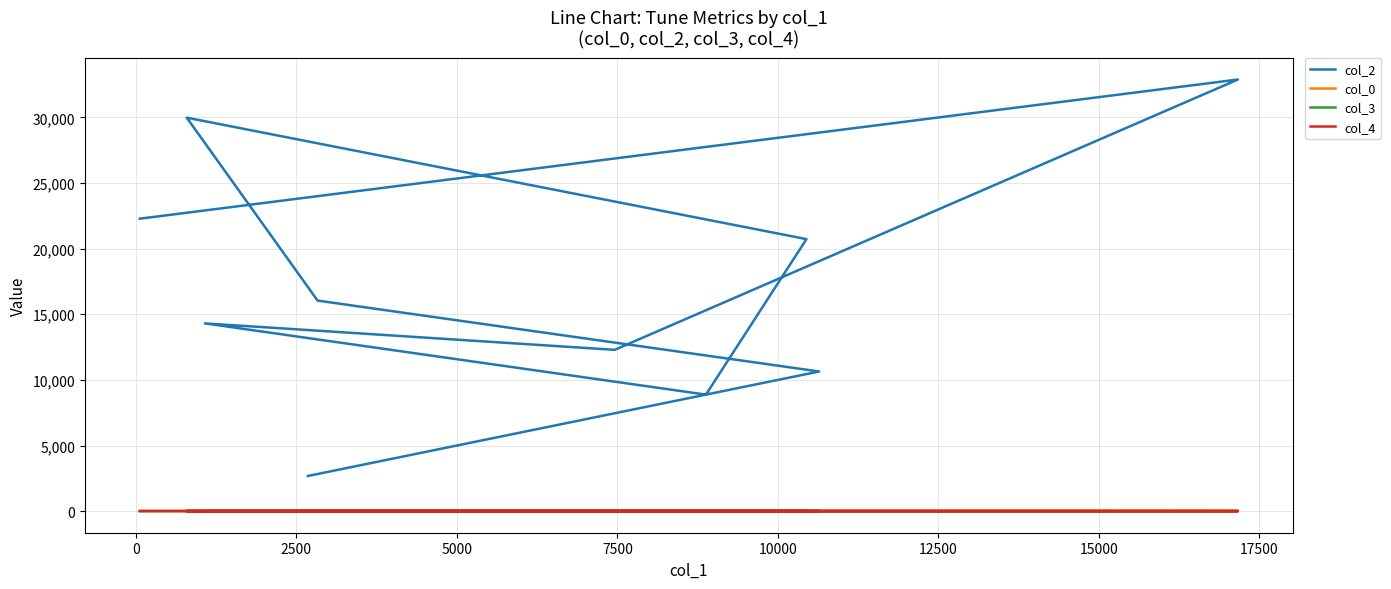

Reading left to right, transcribe all the data shown in this chart.

col_2: 22285	32890	12291	14306	8879	20727	29983	16044	10642	2680
col_0: 13	24	25	26	28	28	28	28	28	28
col_3: 10	0	5	5	7	3	5	0	5	5
col_4: 1	0	0	0	0	0	0	0	0	0